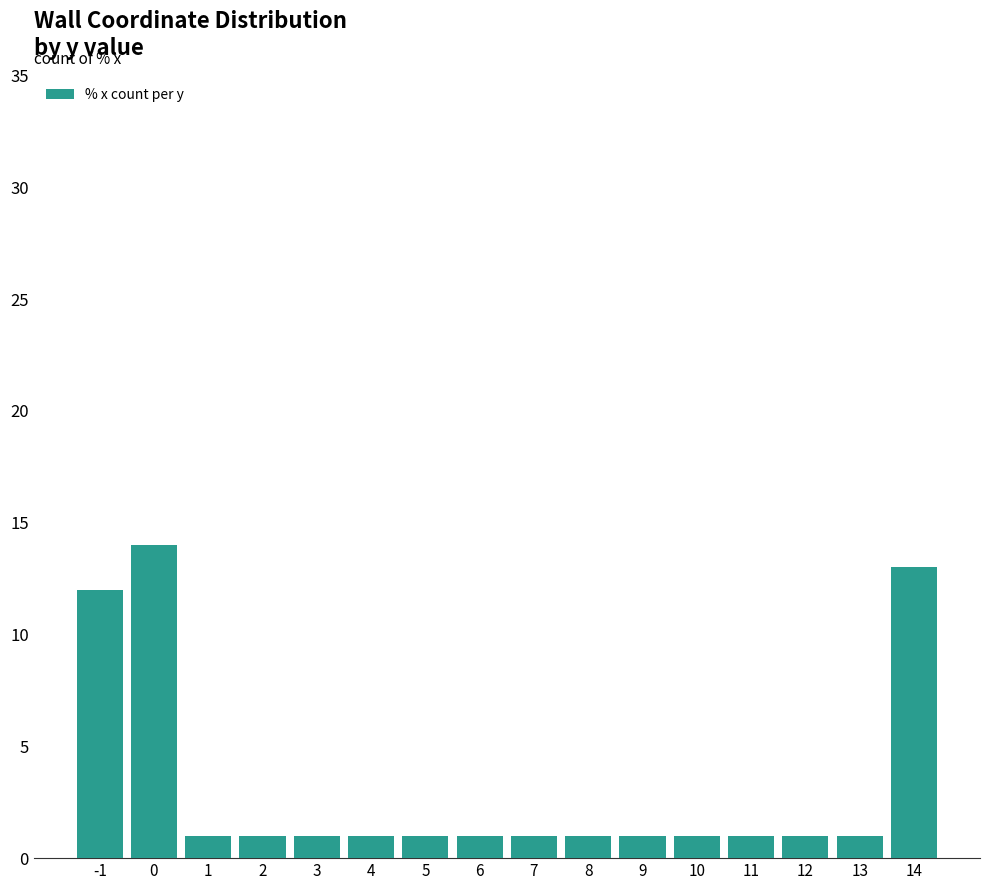

What is the difference between the values at 0 and 11?

13